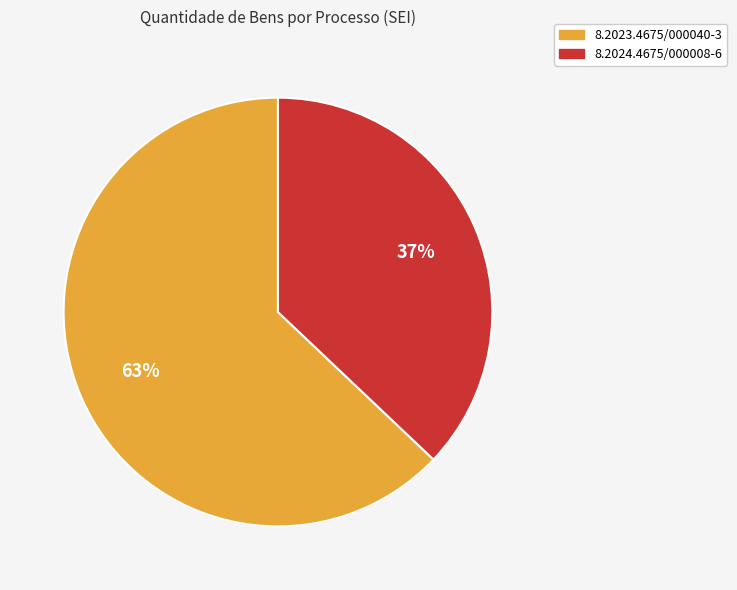

The 8.2023.4675/000040-3 slice represents 63% of the pie. True or false?

True